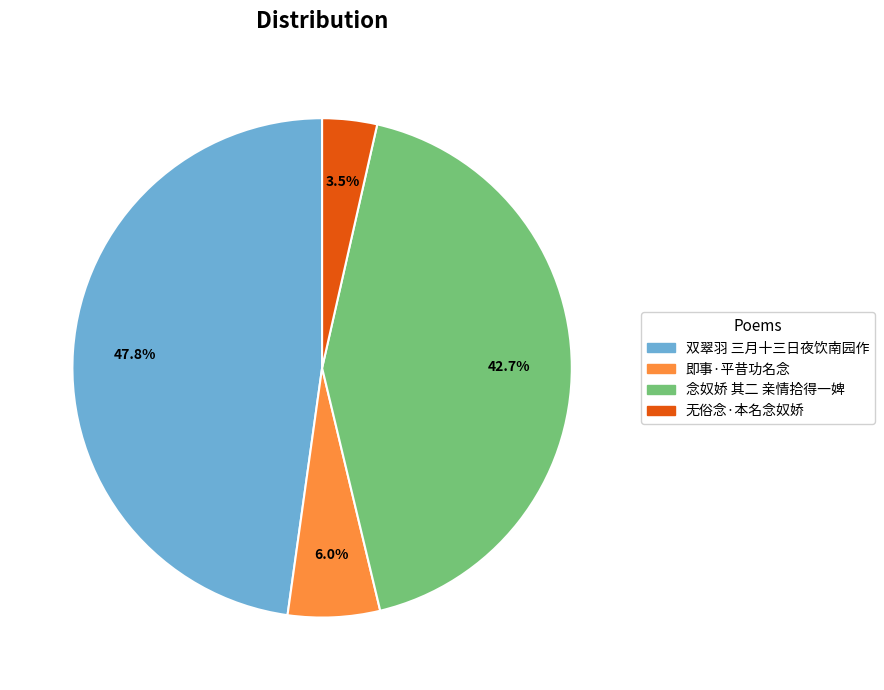

Is there a majority slice in this chart?

No